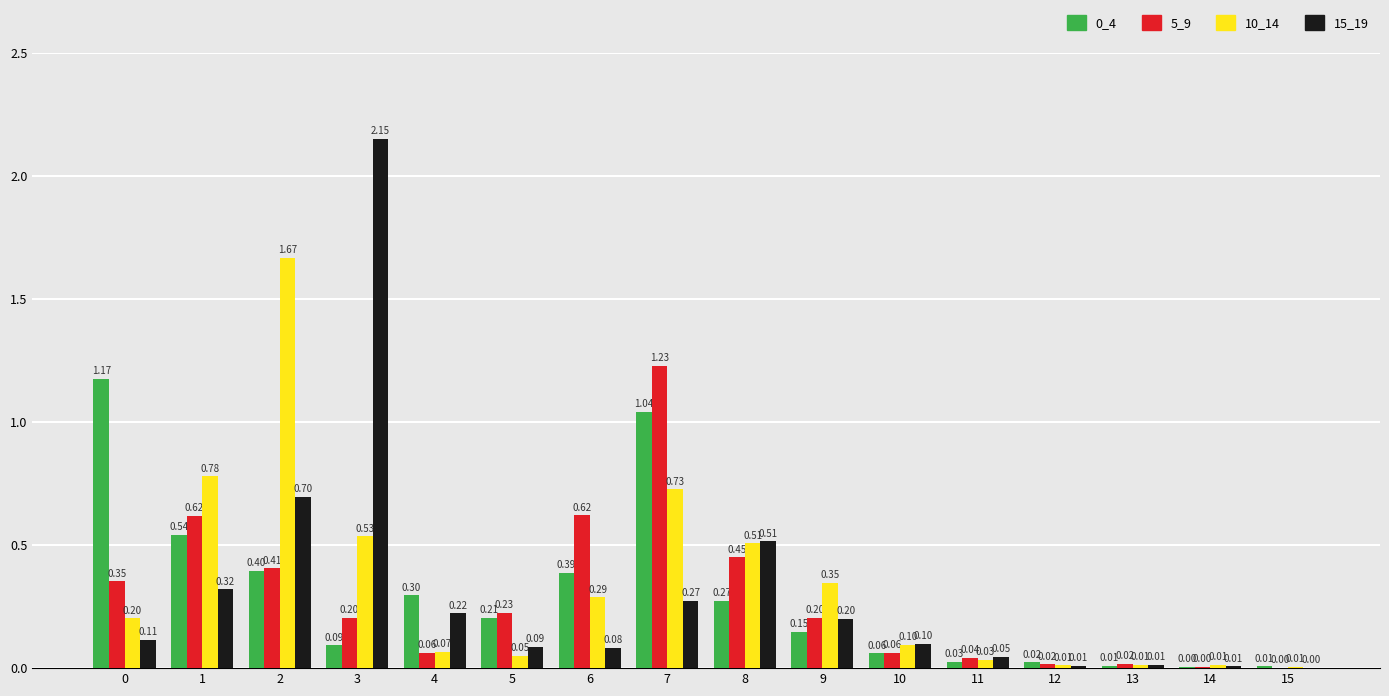

What is the difference between the 15_19 values at 7 and 6?

0.2